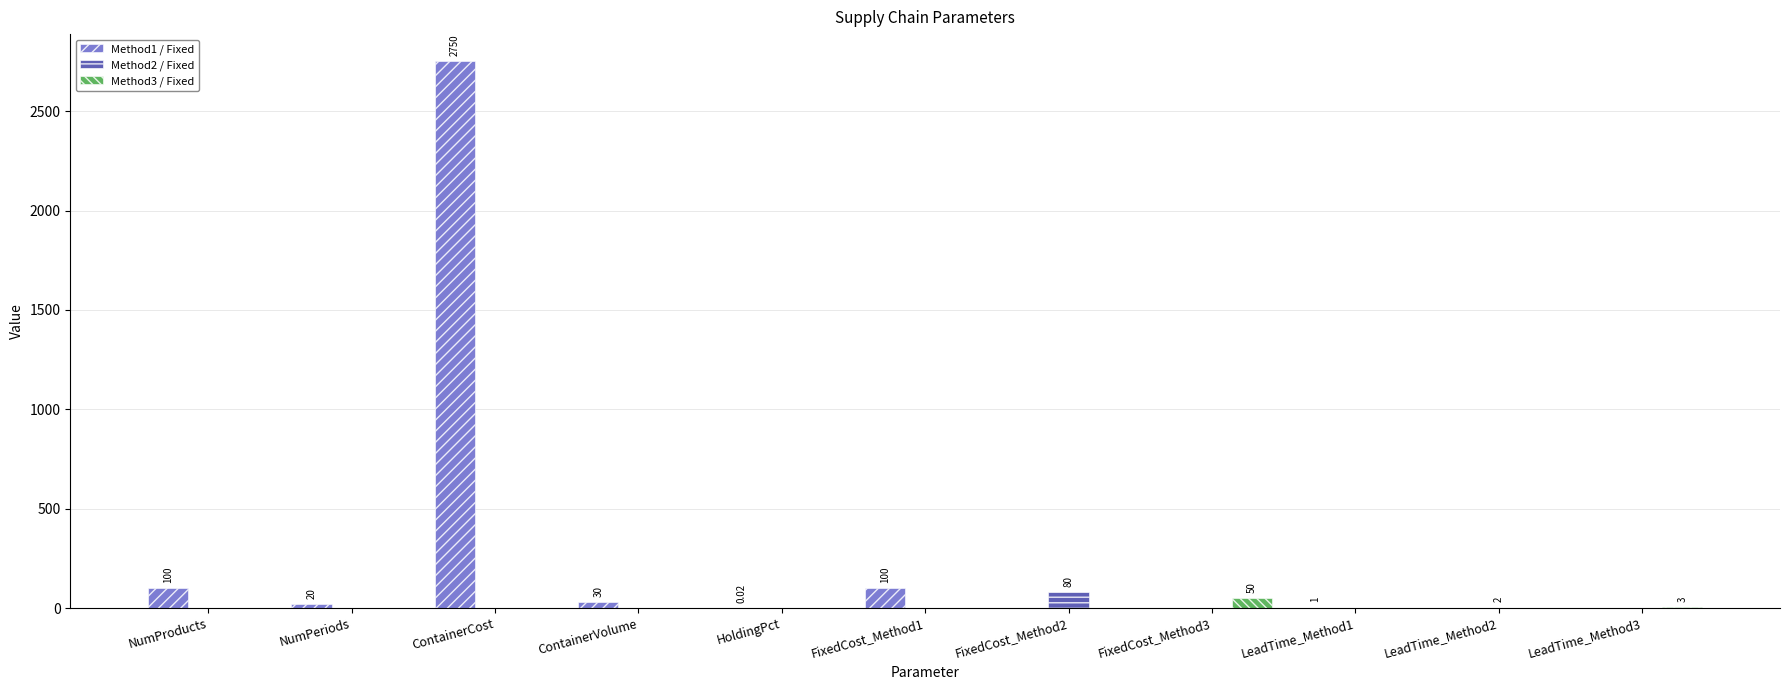

Which series has the largest total across all categories?

Method1 / Fixed